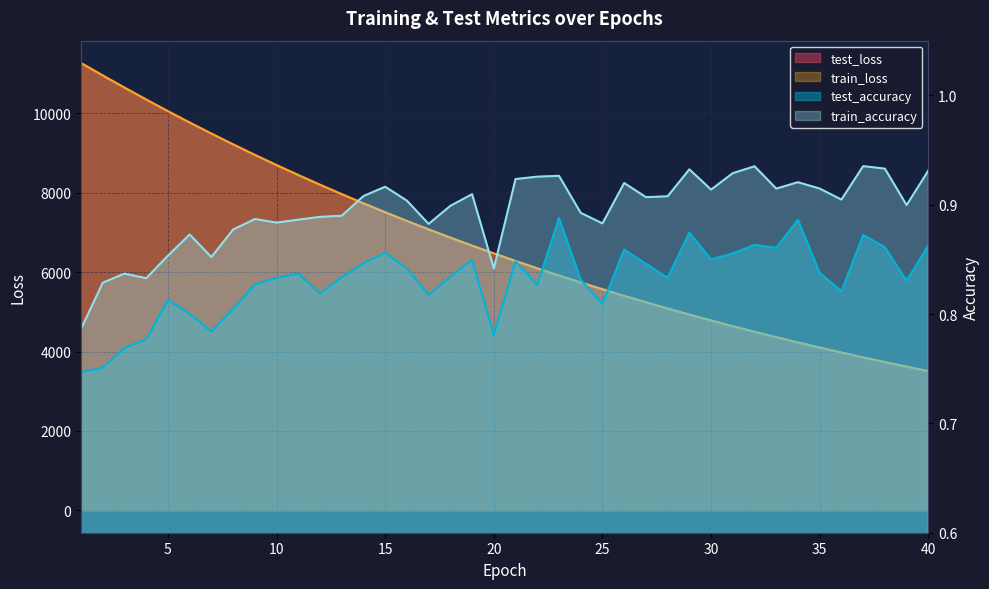

True or false: train_loss has a value of 3853.0 at 37.

True